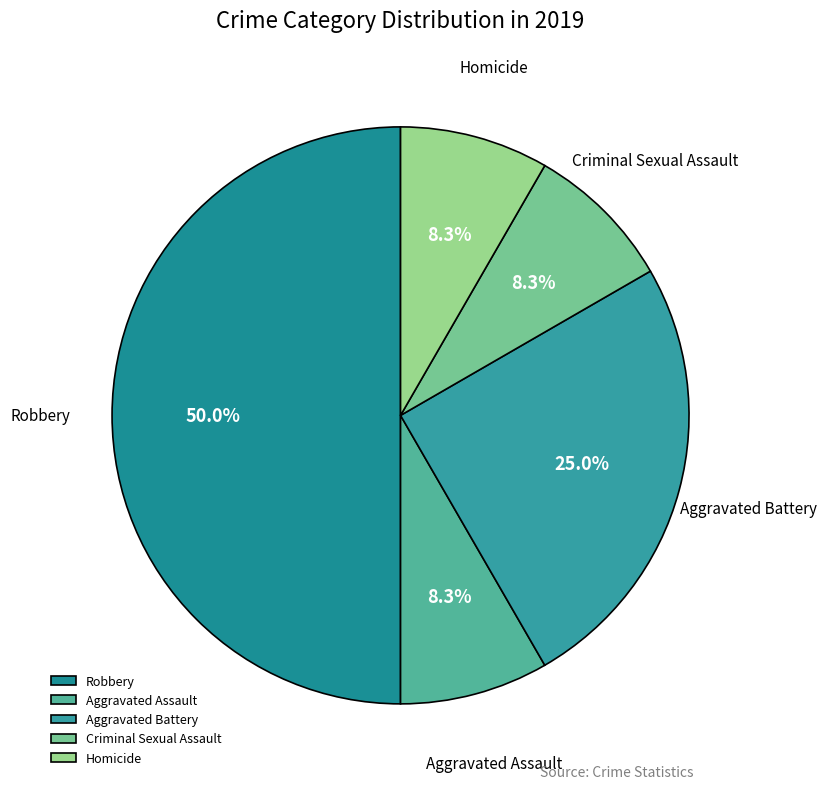

Does Criminal Sexual Assault account for over 50% of the chart?

No